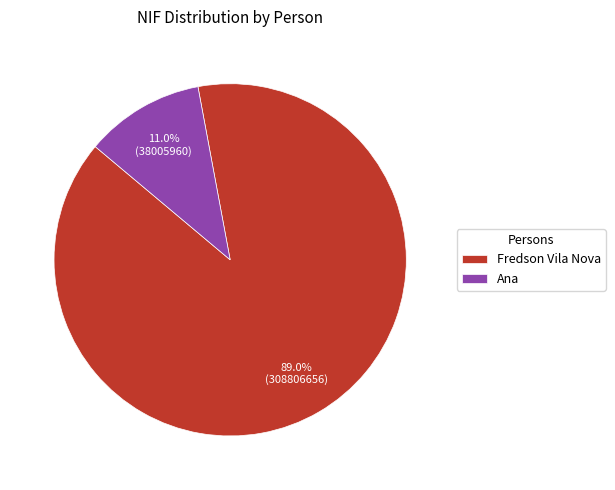

What is the ratio of the value at Fredson Vila Nova to the value at Ana?

8.1